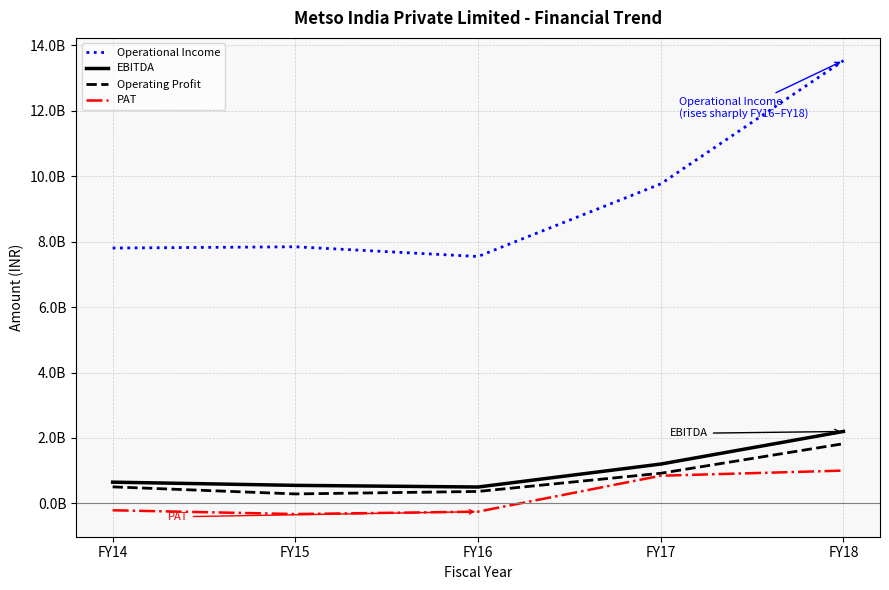

What are all the series names shown in the legend?

Operational Income, EBITDA, Operating Profit, PAT